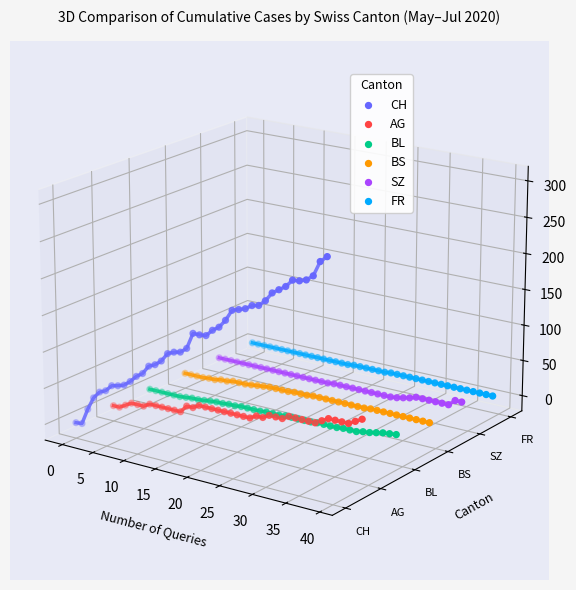

Is the value of CH at 21 greater than the value of BS at 31?

Yes